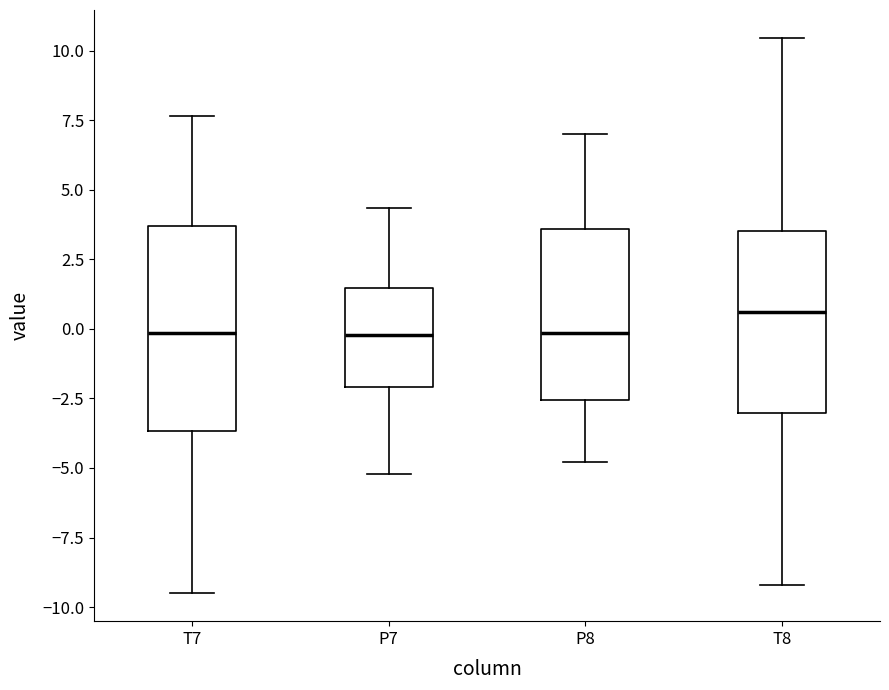

Reading left to right, transcribe this box plot: for each box, give where its median line is, the range the box spans, and where its two whiskers end, as read against the y-axis. The values are not printed on the chart, so give them approximately, as read against the axis.

T7: median 0.0, box -3.5 to 3.5, whiskers -9.5 to 7.5
P7: median 0.0, box -2.0 to 1.5, whiskers -5.0 to 4.5
P8: median 0.0, box -2.5 to 3.5, whiskers -5.0 to 7.0
T8: median 0.5, box -3.0 to 3.5, whiskers -9.0 to 10.5